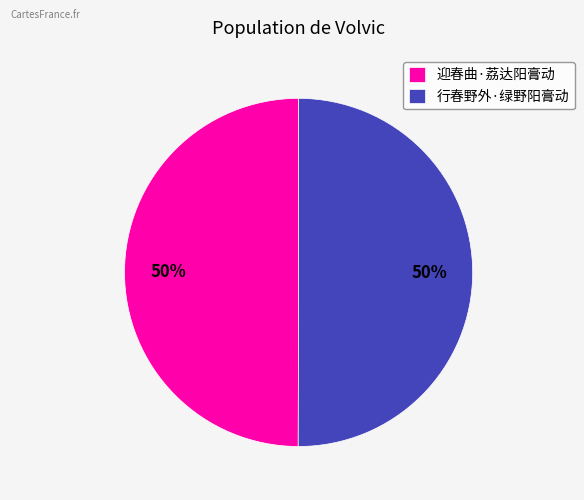

Count the number of slices in the pie.

2